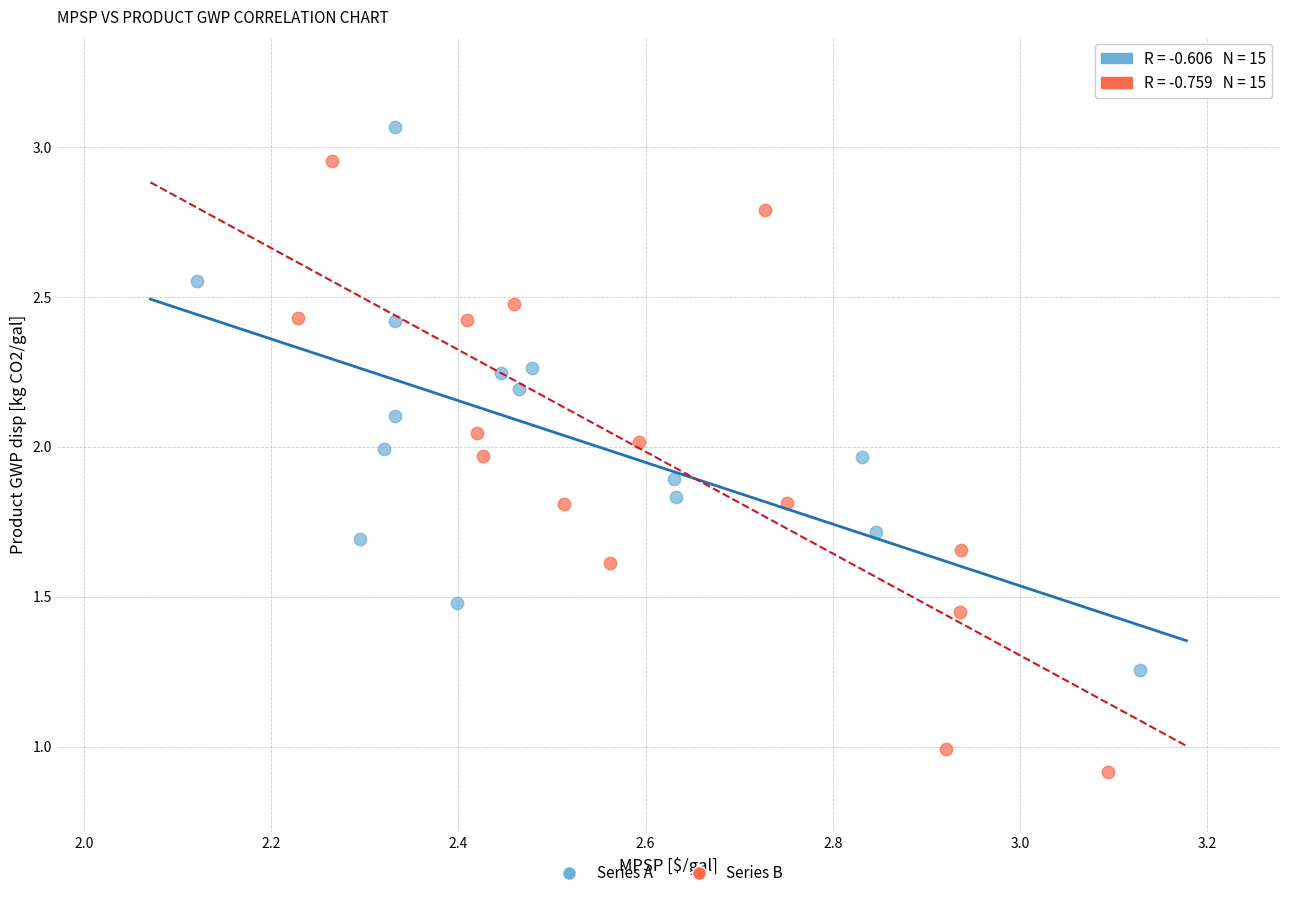

Which series contains the lowest Y value?

Series B